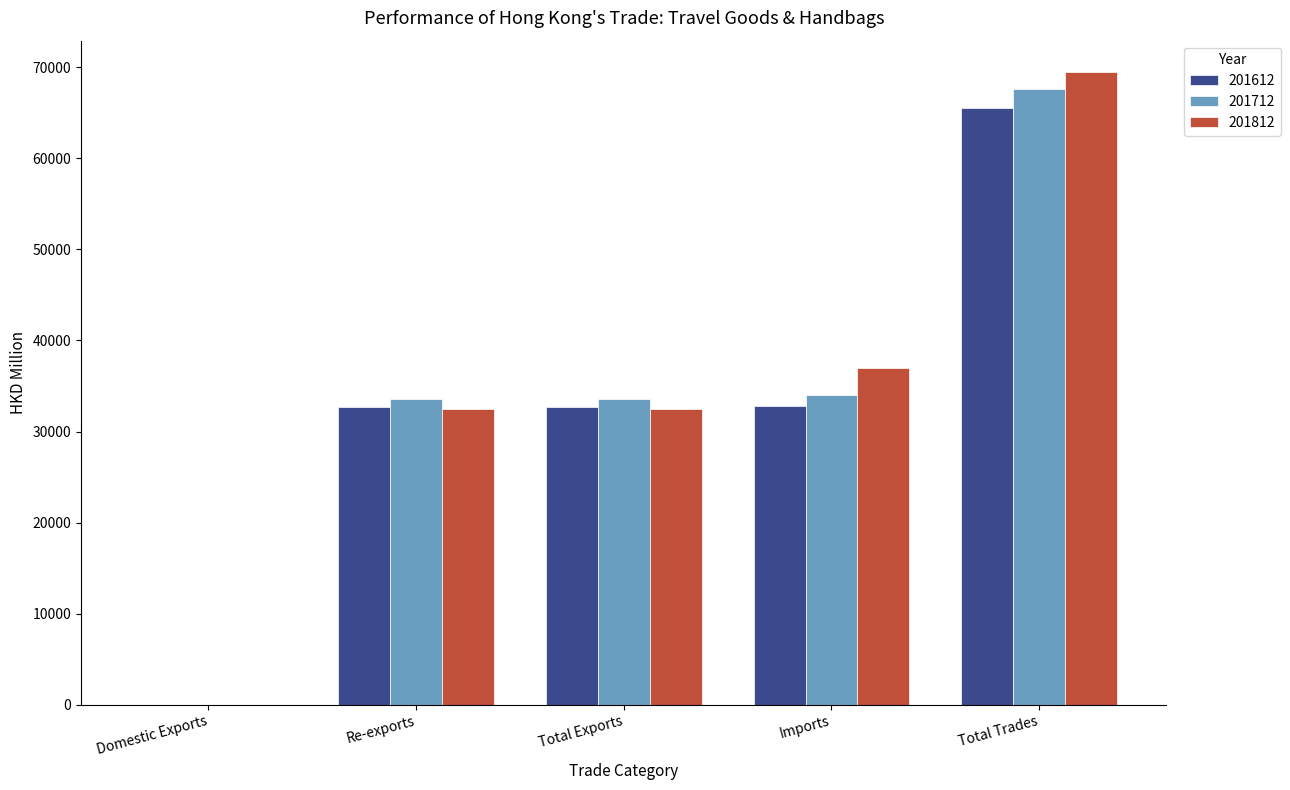

What is the average value of the 201712 series?

33743.4